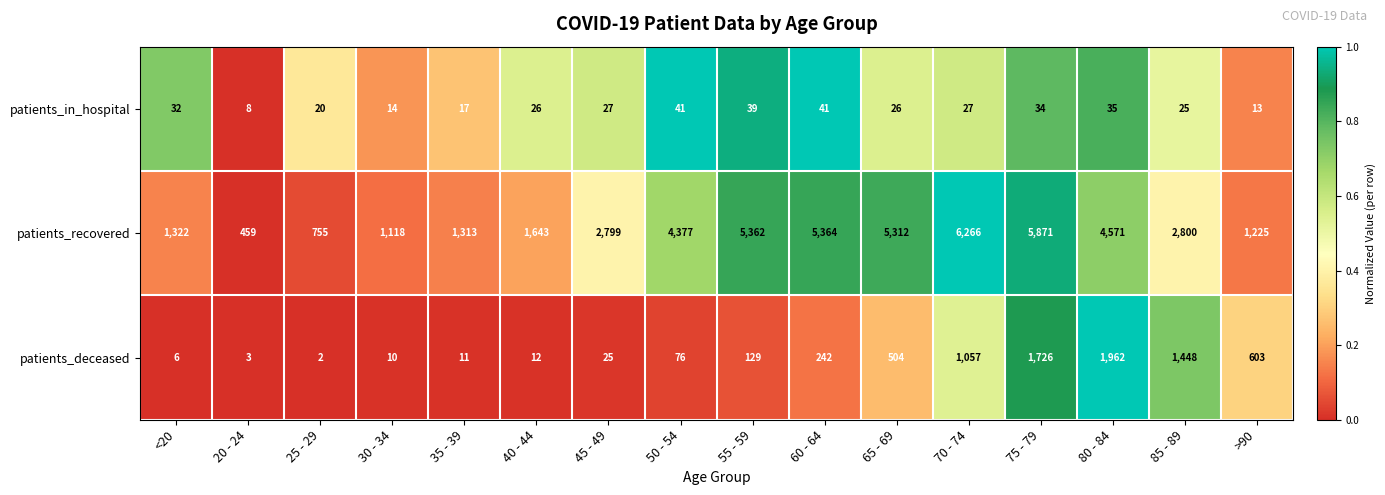

How many categories are shown in the chart?

16